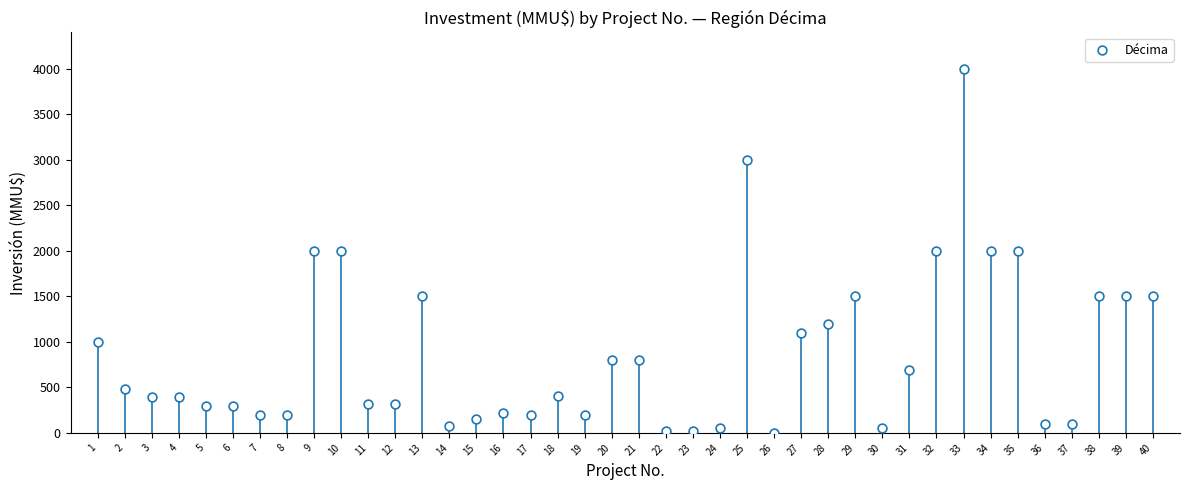

What is the range of X values (max minus min)?

39